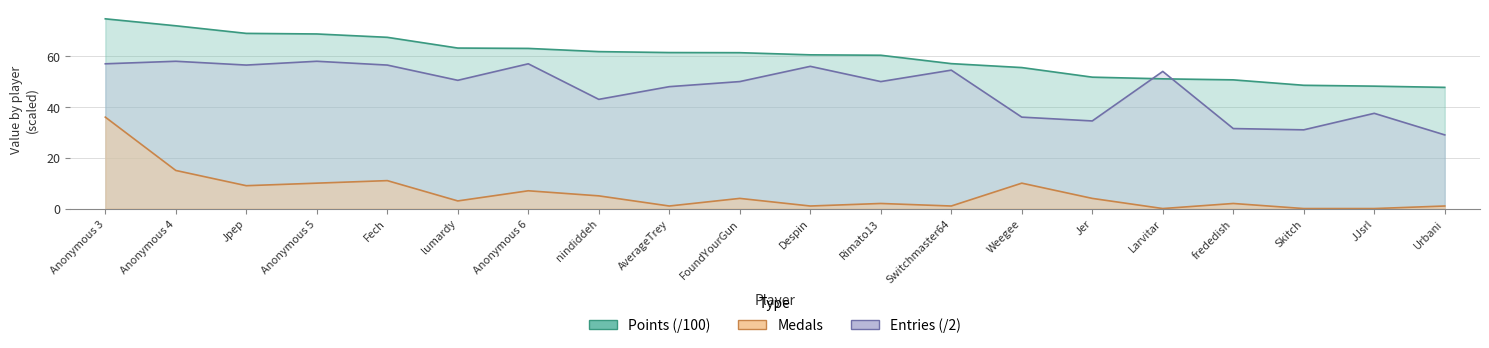

Where does the Entries series first go above 50?

Anonymous 3